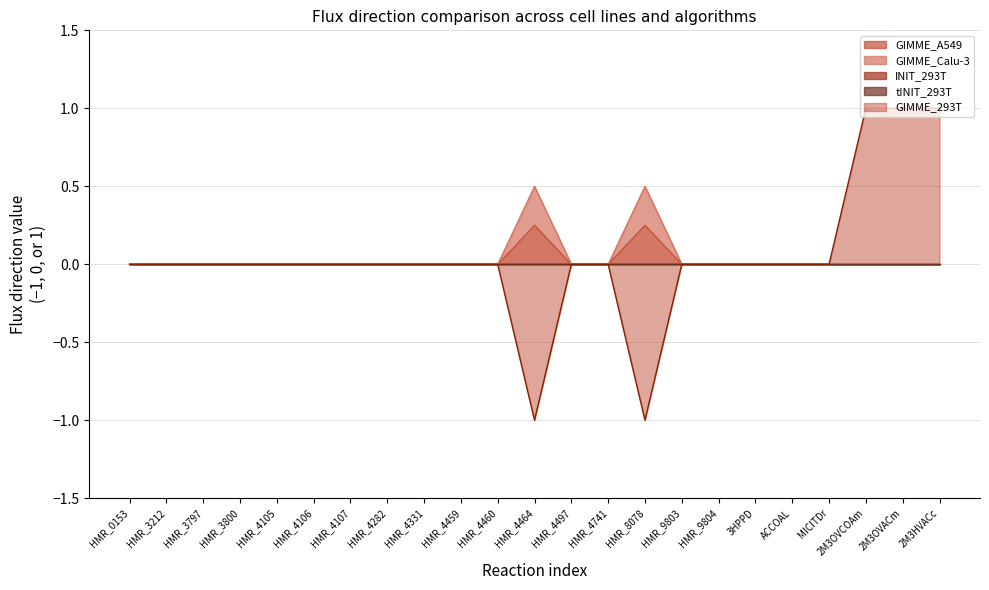

How many data points in GIMME_Calu-3 are above 0?

2